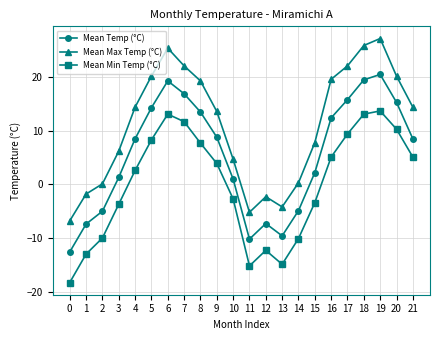

True or false: Mean Max Temp (°C) and Mean Min Temp (°C) cross at least once.

False